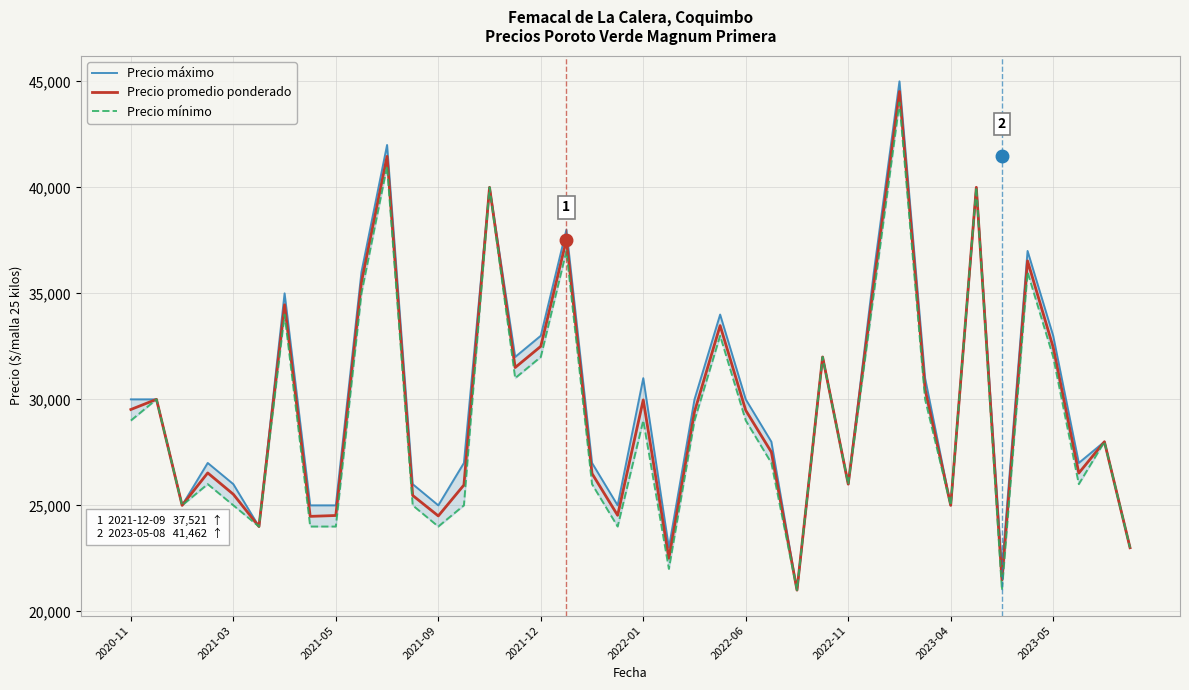

What is the difference between the maximum and minimum values in the Precio máximo series?

24000